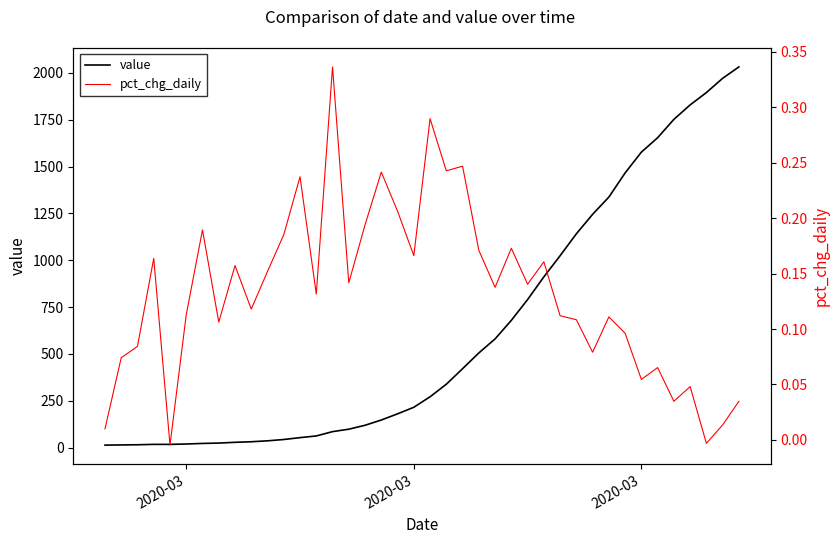

True or false: value and pct_chg_daily intersect in this chart.

False